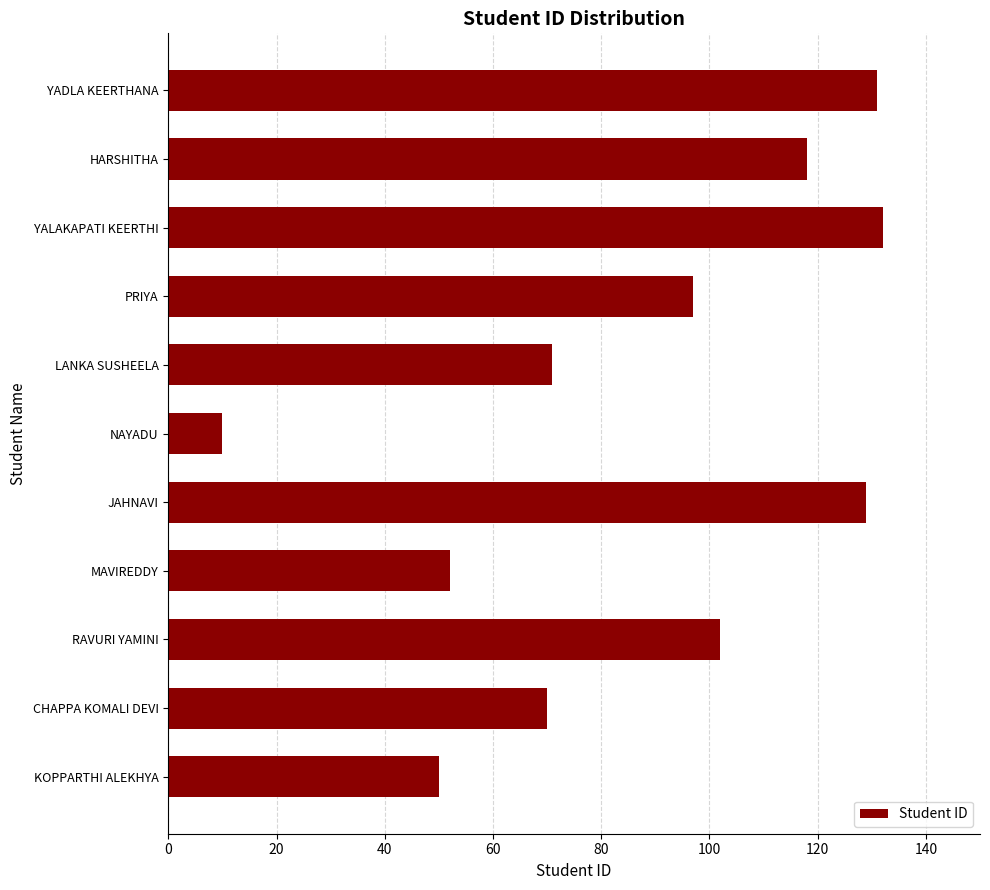

What is the change in value from KOPPARTHI ALEKHYA to YADLA KEERTHANA?

+81